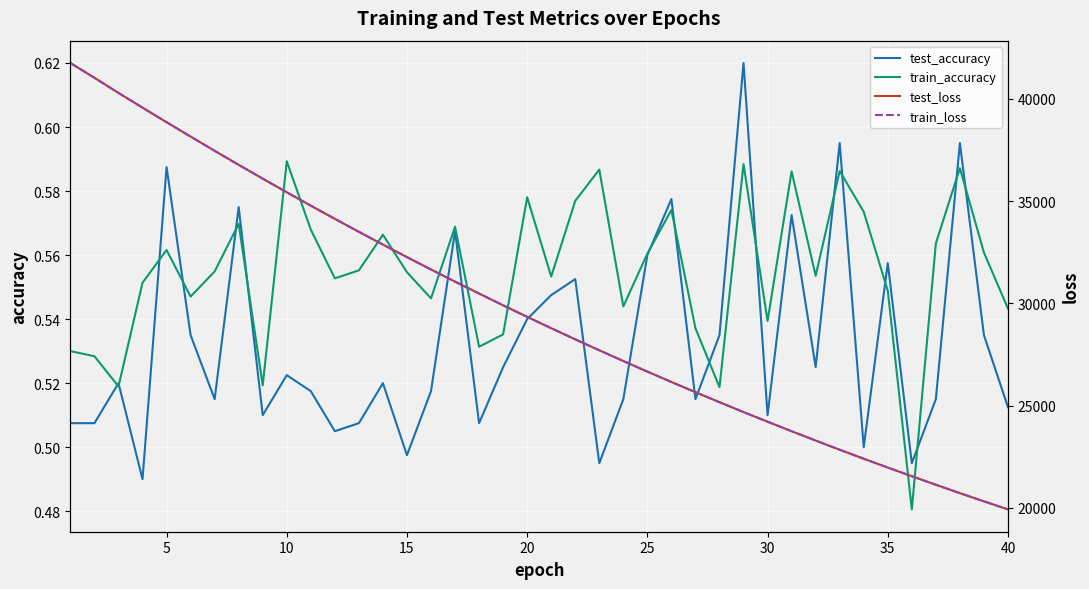

After their last crossing, which series has the higher values: test_loss or train_loss?

test_loss